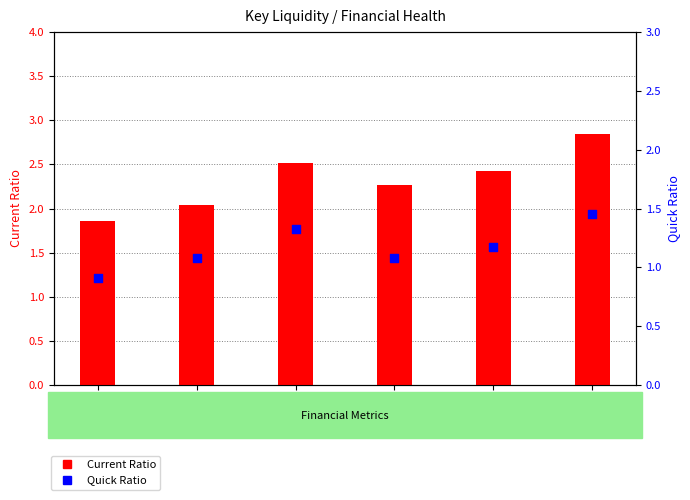

Is the value of Quick Ratio at 2013 greater than the value of Current Ratio at 2008?

No